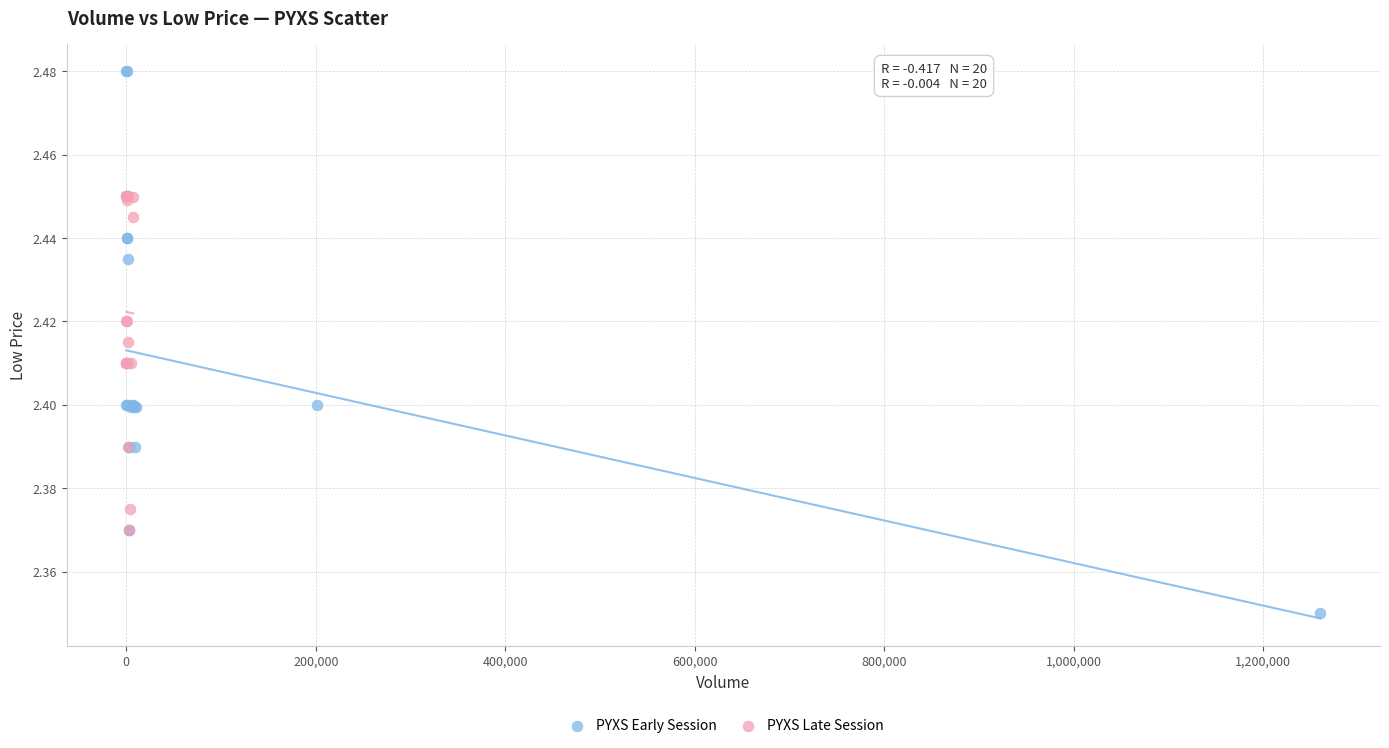

Which series reaches the minimum Y coordinate?

PYXS Early Session